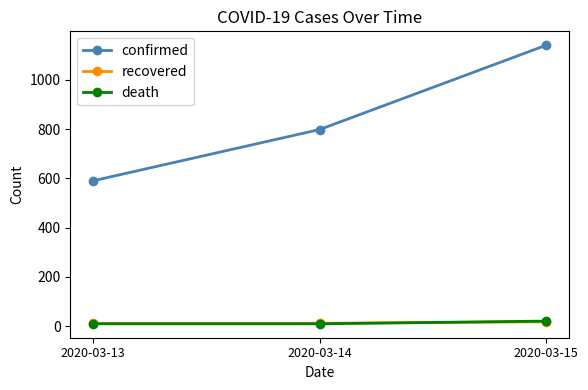

What is the total value across all series at 2020-03-13?

612